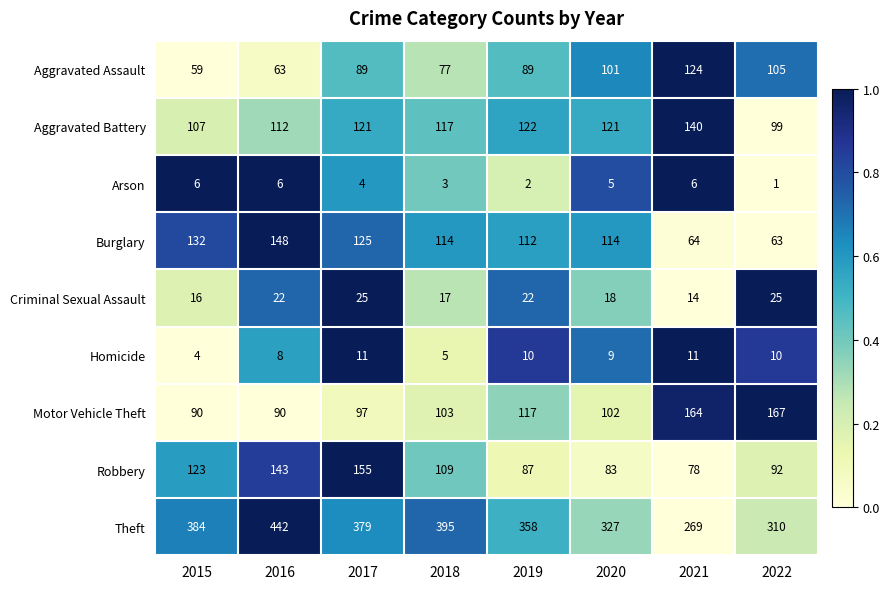

Rank the series by their maximum value, from lowest to highest.

Arson, Homicide, Criminal Sexual Assault, Aggravated Assault, Aggravated Battery, Burglary, Robbery, Motor Vehicle Theft, Theft